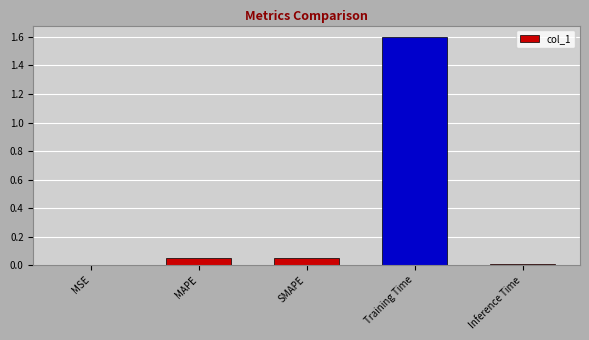

How many data points does each series have?

5